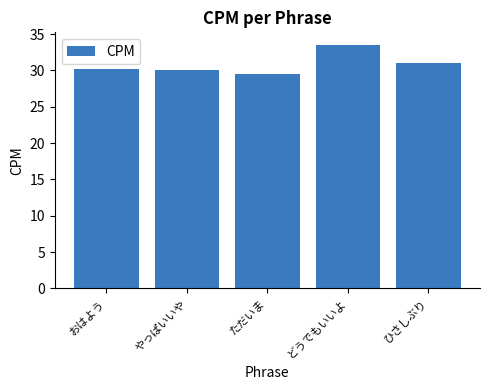

The value at ただいま is 19.4. True or false?

False